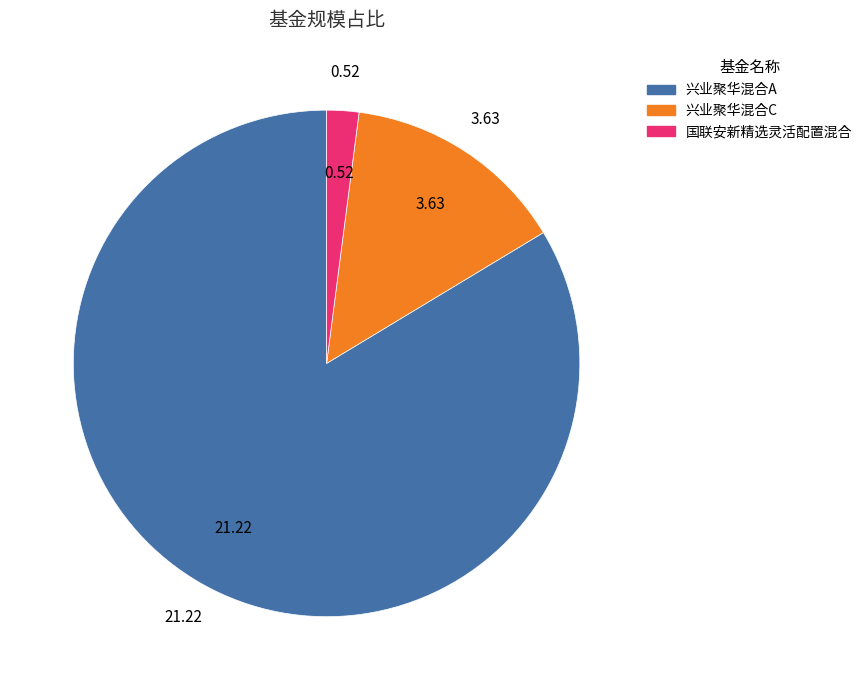

Which slice represents more than half of the pie?

兴业聚华混合A